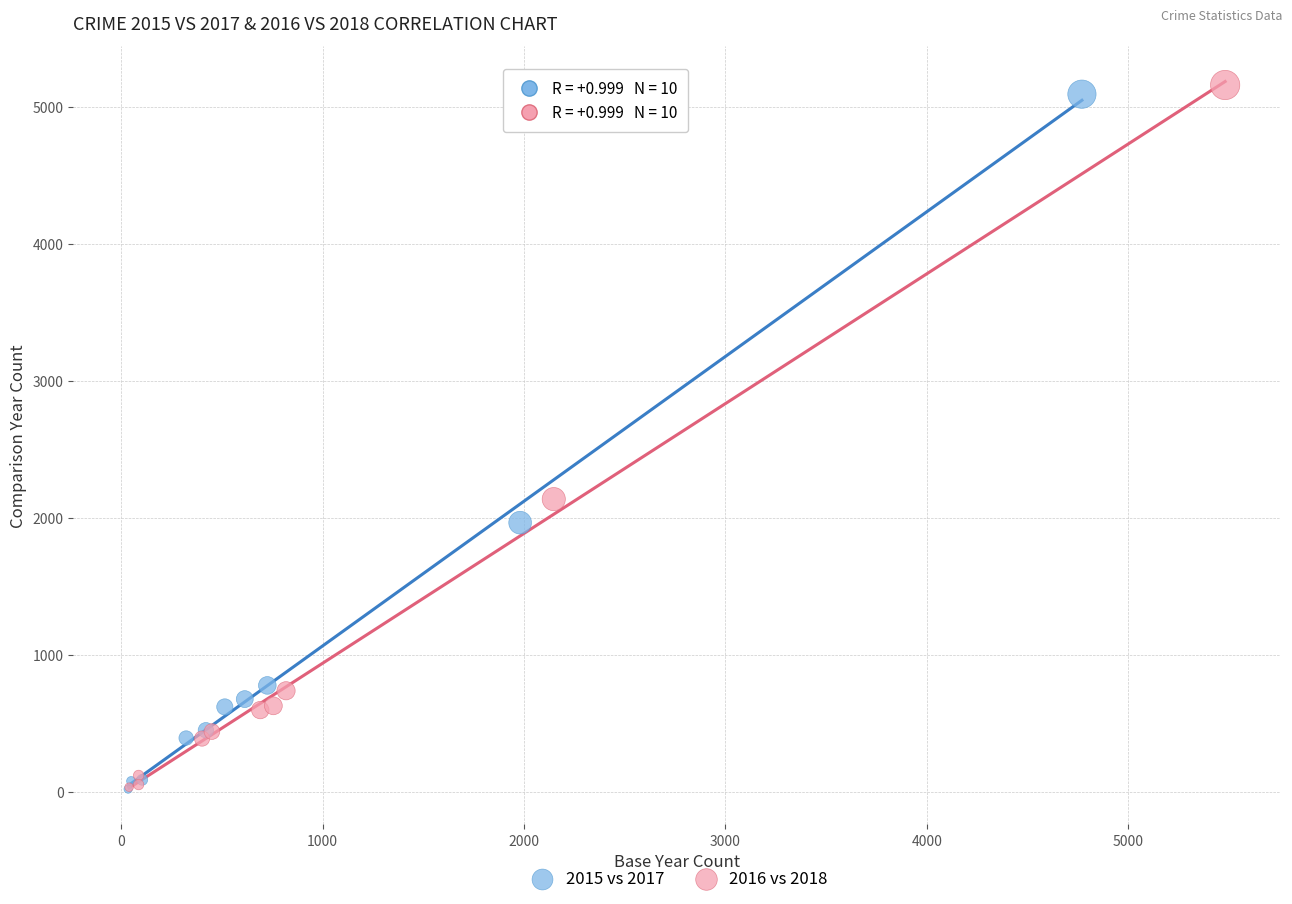

What are all the series names shown in the legend?

2015 vs 2017, 2016 vs 2018